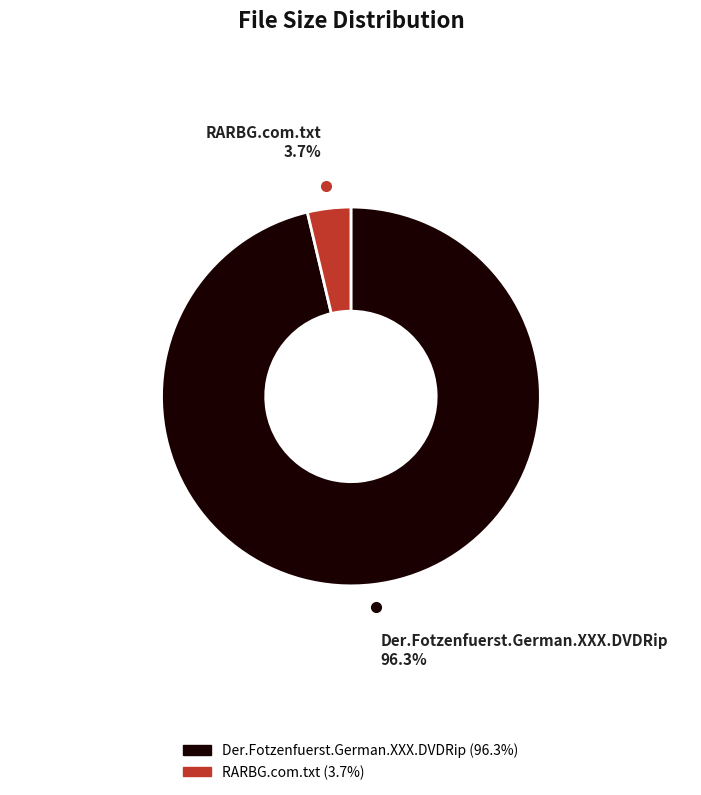

How much of the chart is everything except Der.Fotzenfuerst.German.XXX.DVDRip?

3.7%